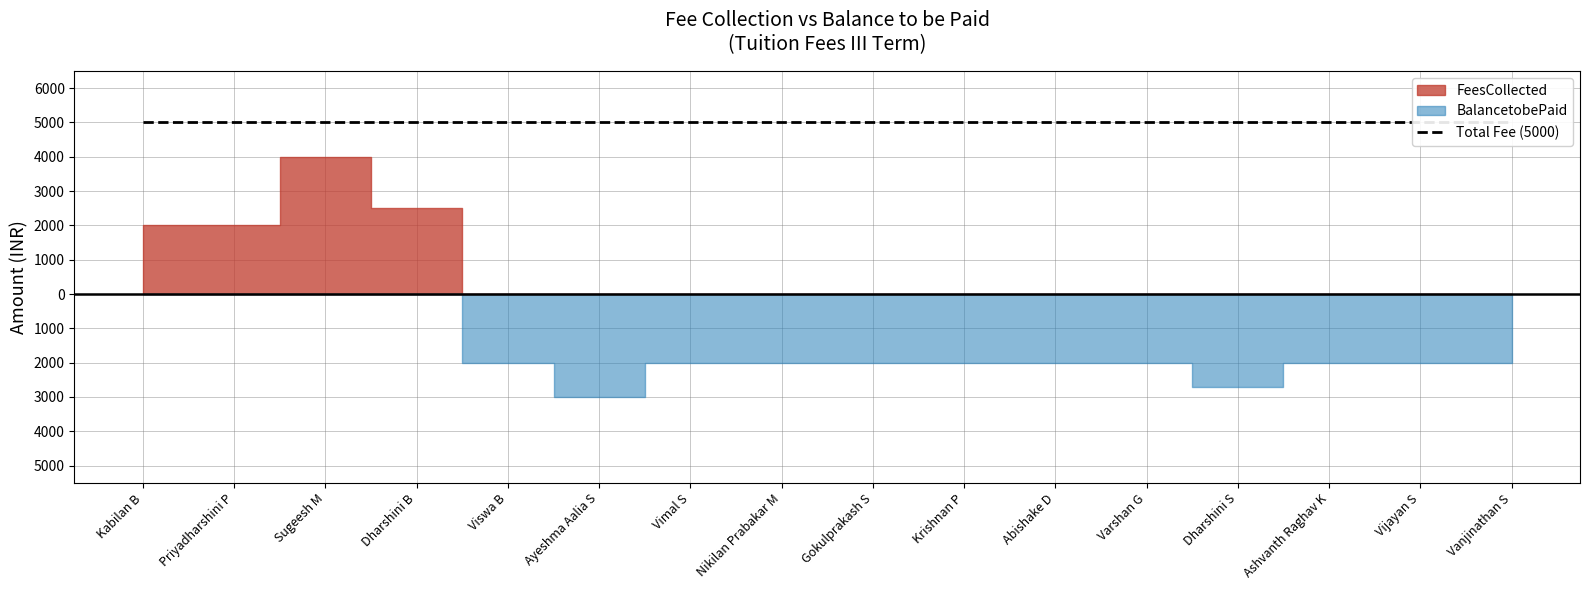

What is the highest value of the FeesCollected series?

4000